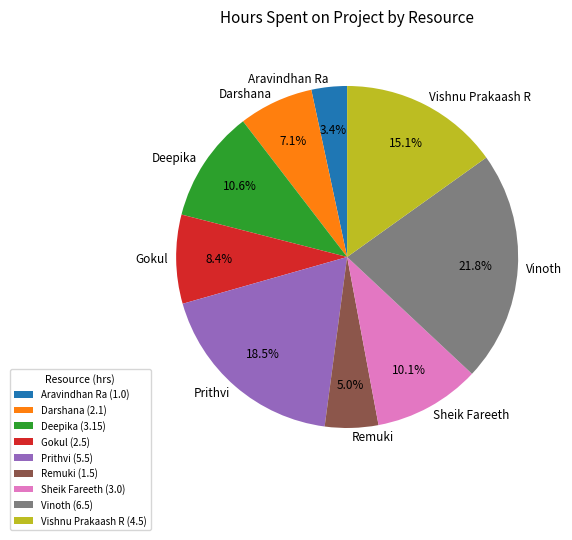

Which category has the smallest portion of the pie?

Aravindhan Ra